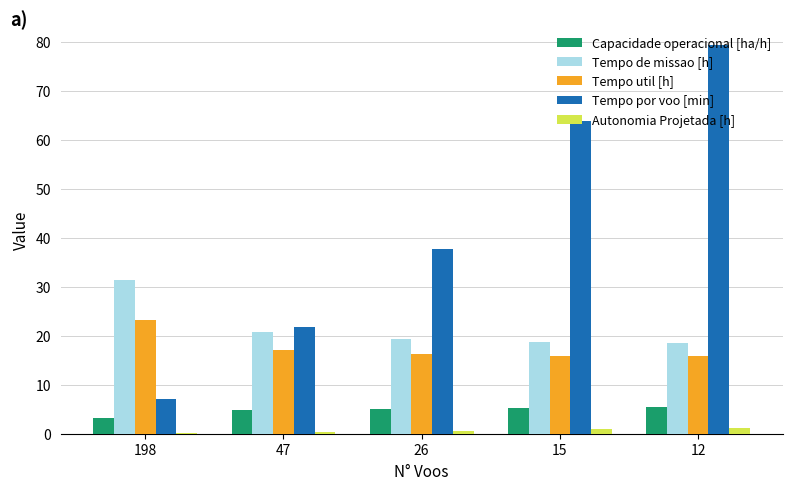

True or false: Tempo de missao [h] has a value of 29.0 at 12.

False